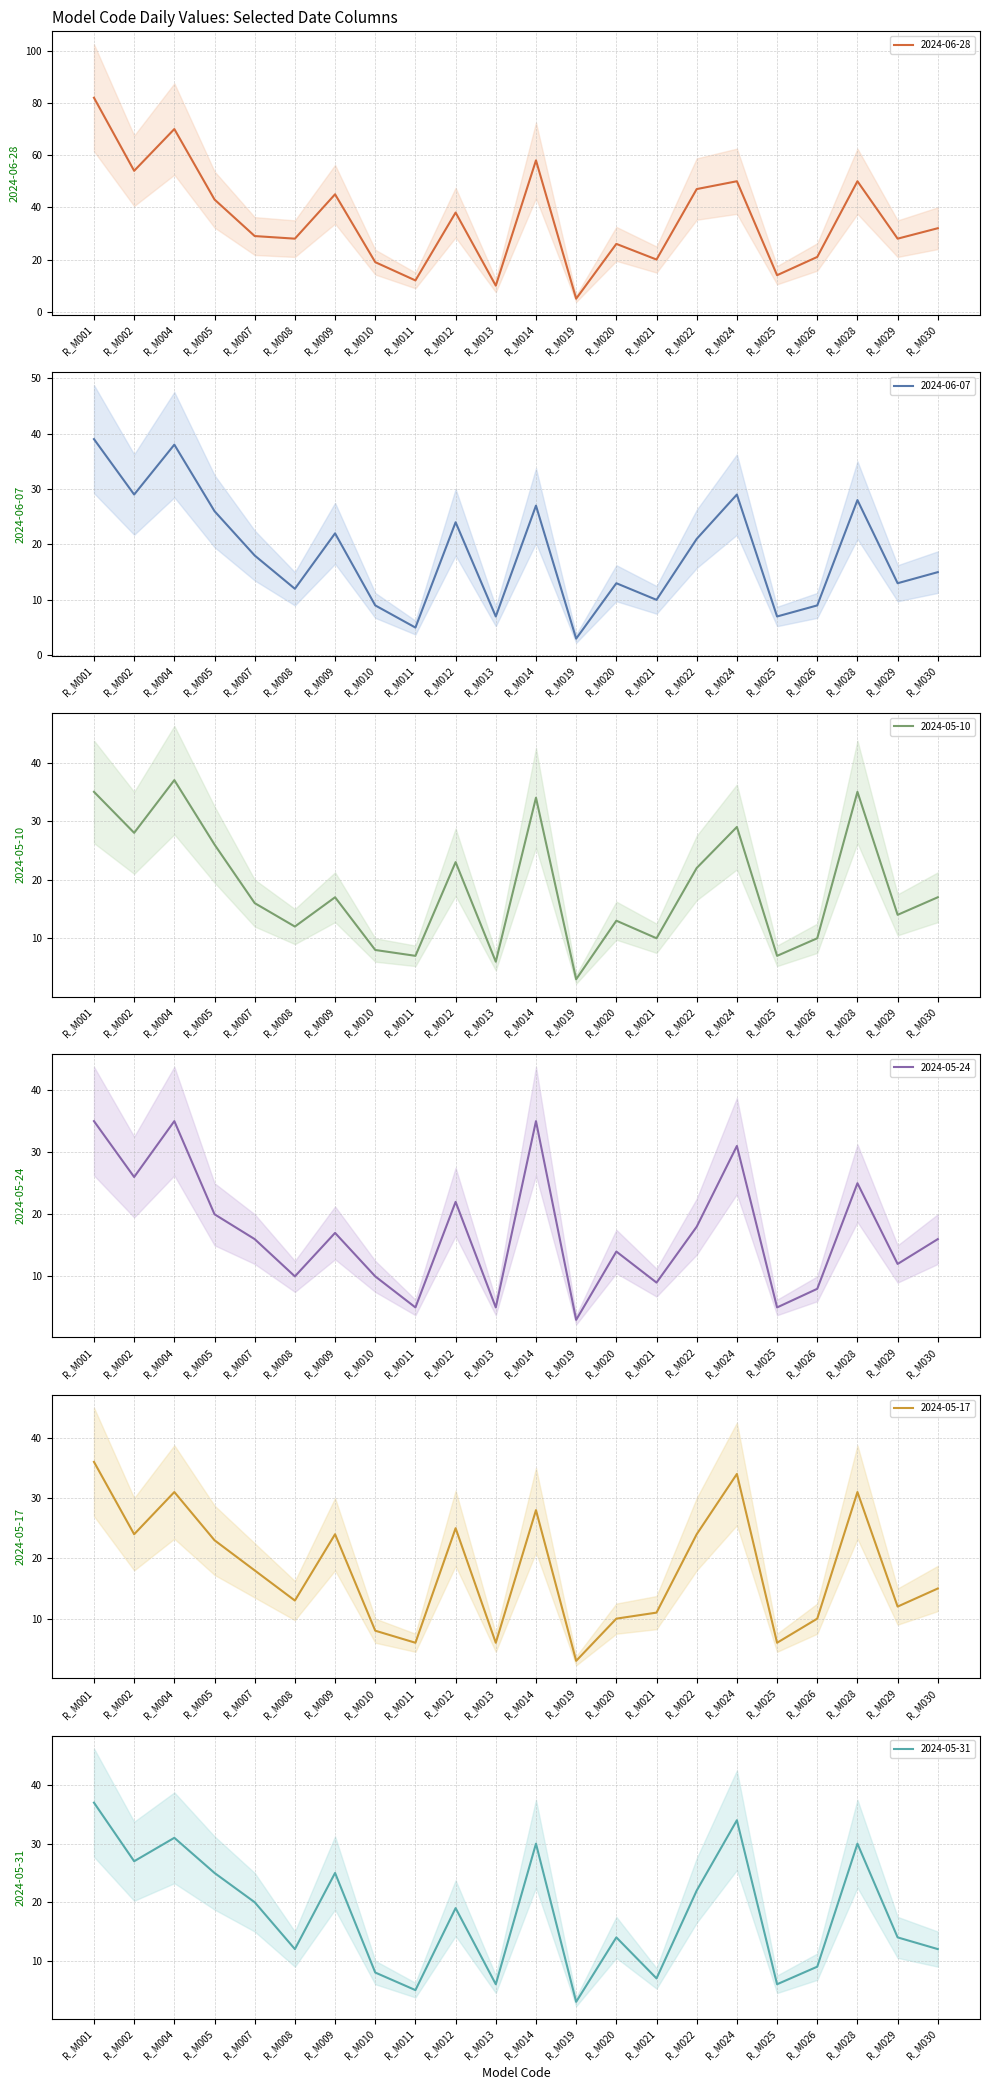

What is the difference between the maximum and minimum values in the 2024-05-10 series?

34